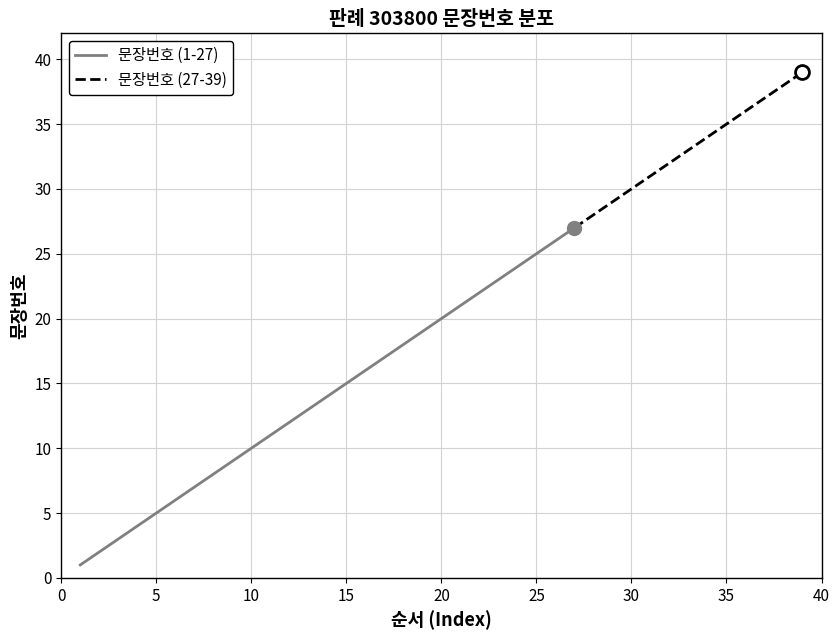

The value of 문장번호 (1-27) at 15 is 15. True or false?

True